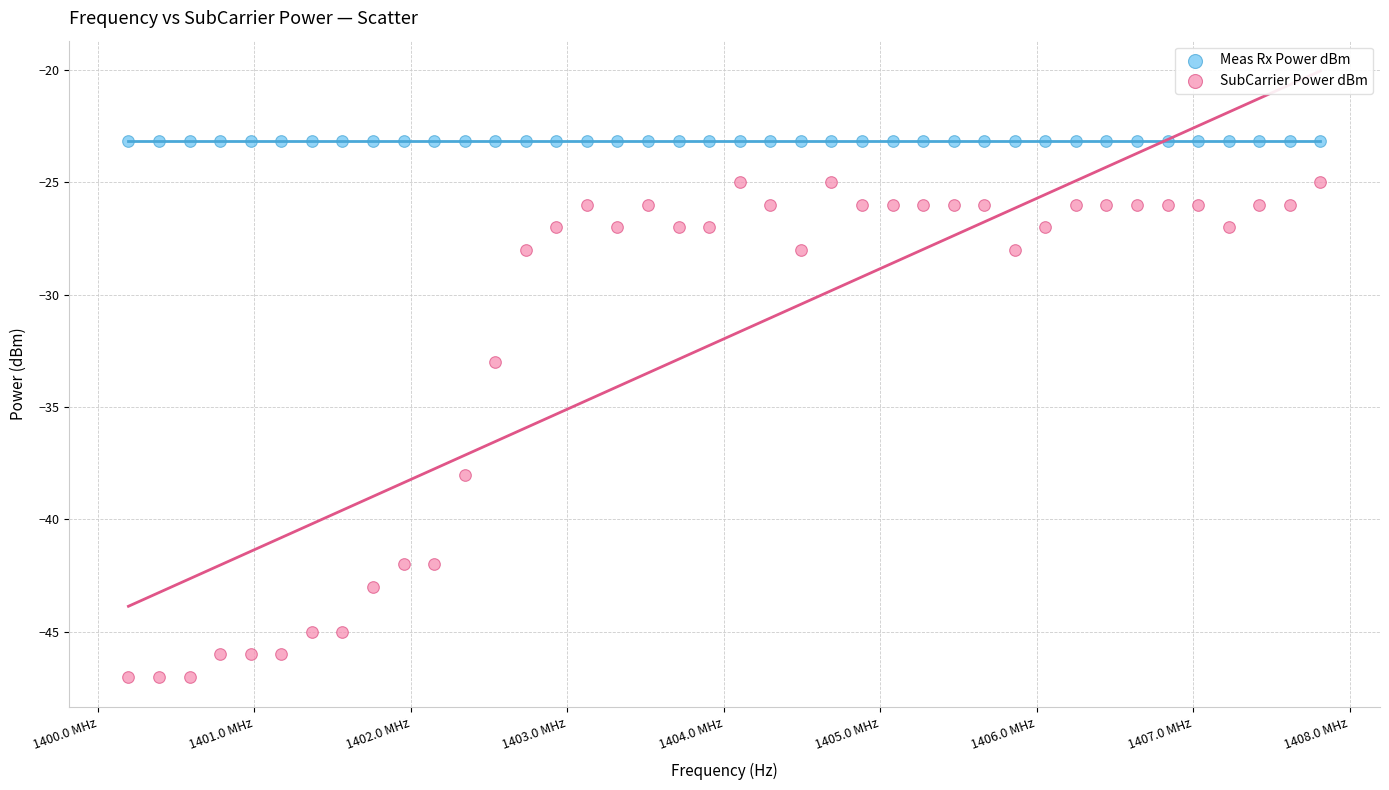

In the SubCarrier Power dBm series, what Y value is closest to -36?

-38.0